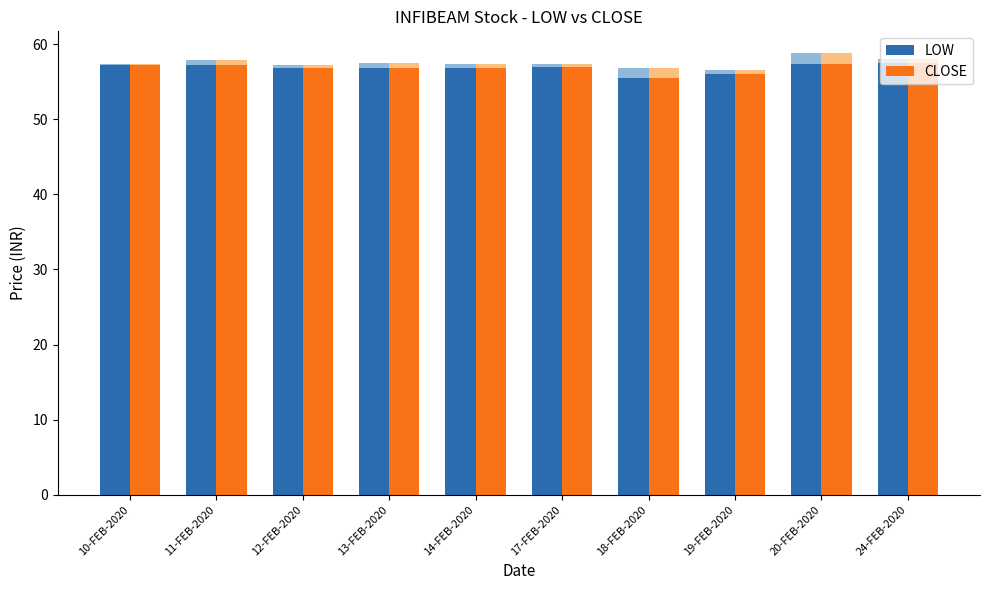

Between 11-FEB-2020 and 14-FEB-2020, which series saw the biggest shift?

LOW